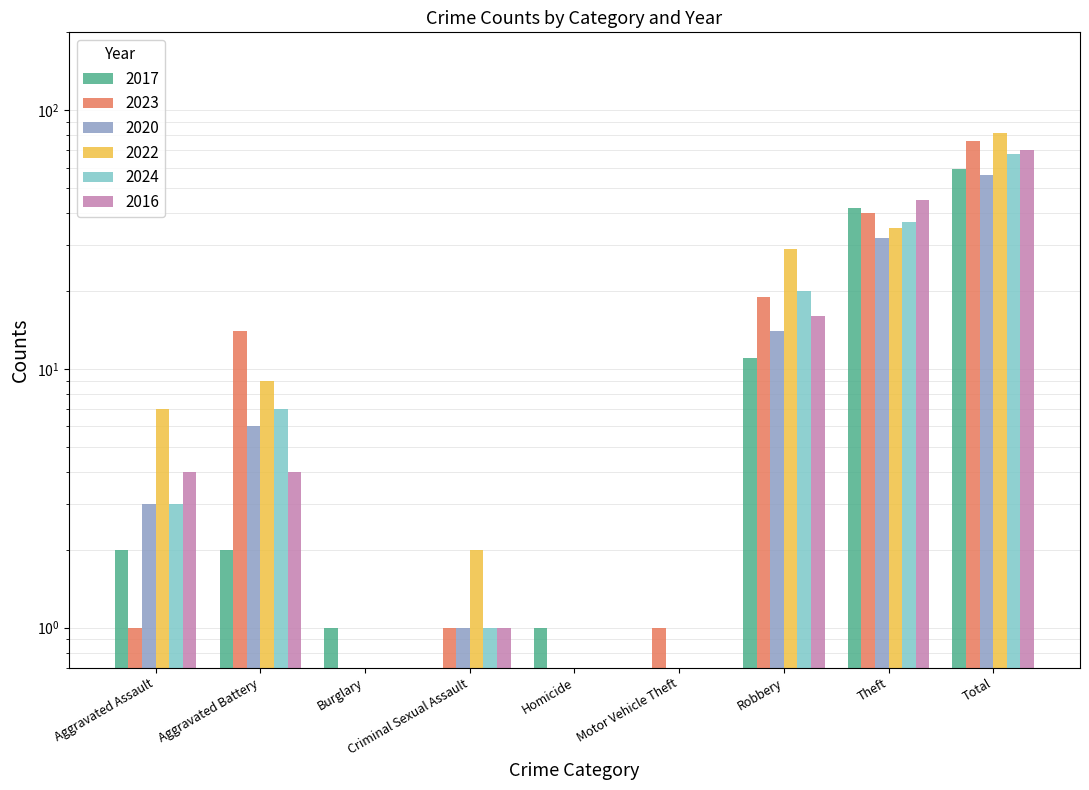

Is the value of 2022 at Homicide greater than the value of 2023 at Robbery?

No